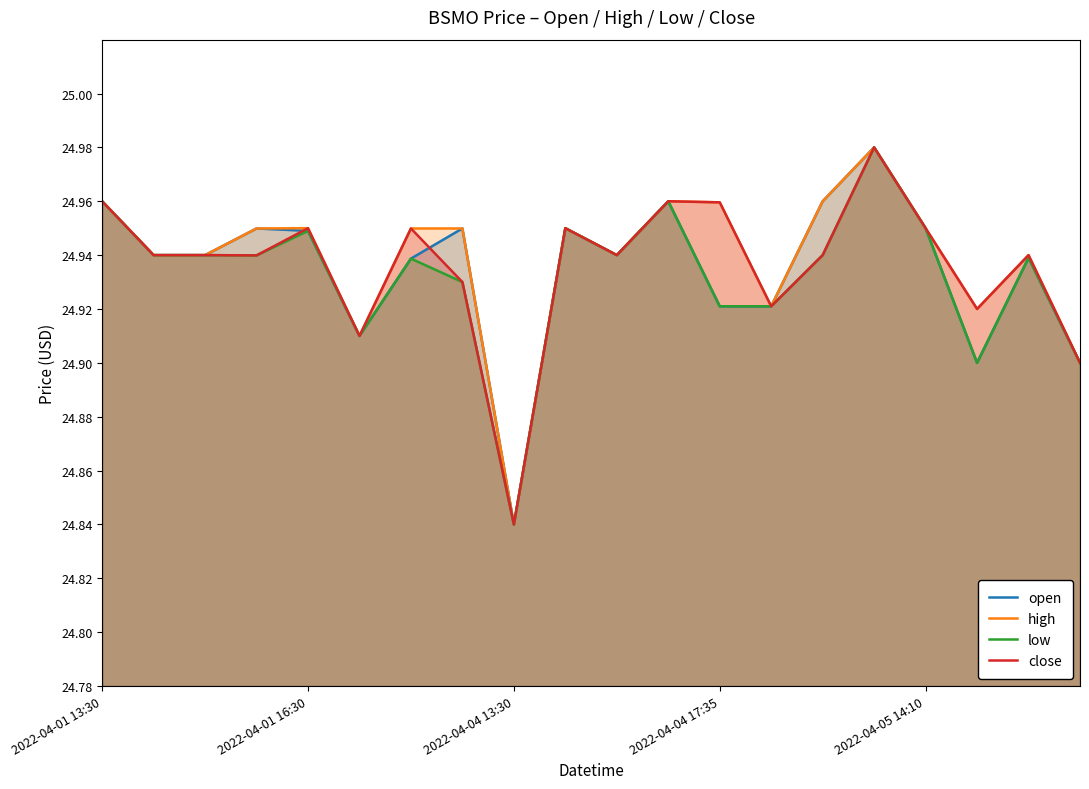

How many lines are shown in the chart?

4